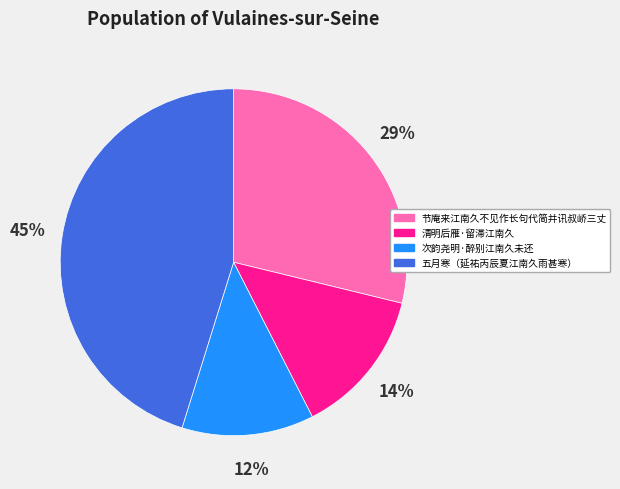

Combined, do 节庵来江南久不见作长句代简并讯叔峤三丈 and 五月寒（延祐丙辰夏江南久雨甚寒） account for over 50%?

Yes